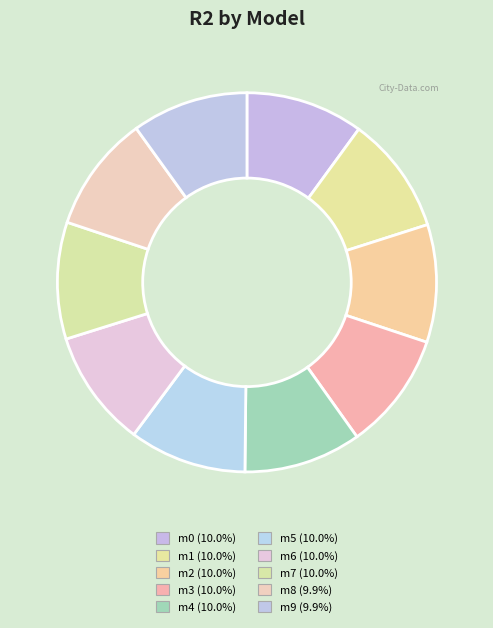

Count the number of slices in the pie.

10